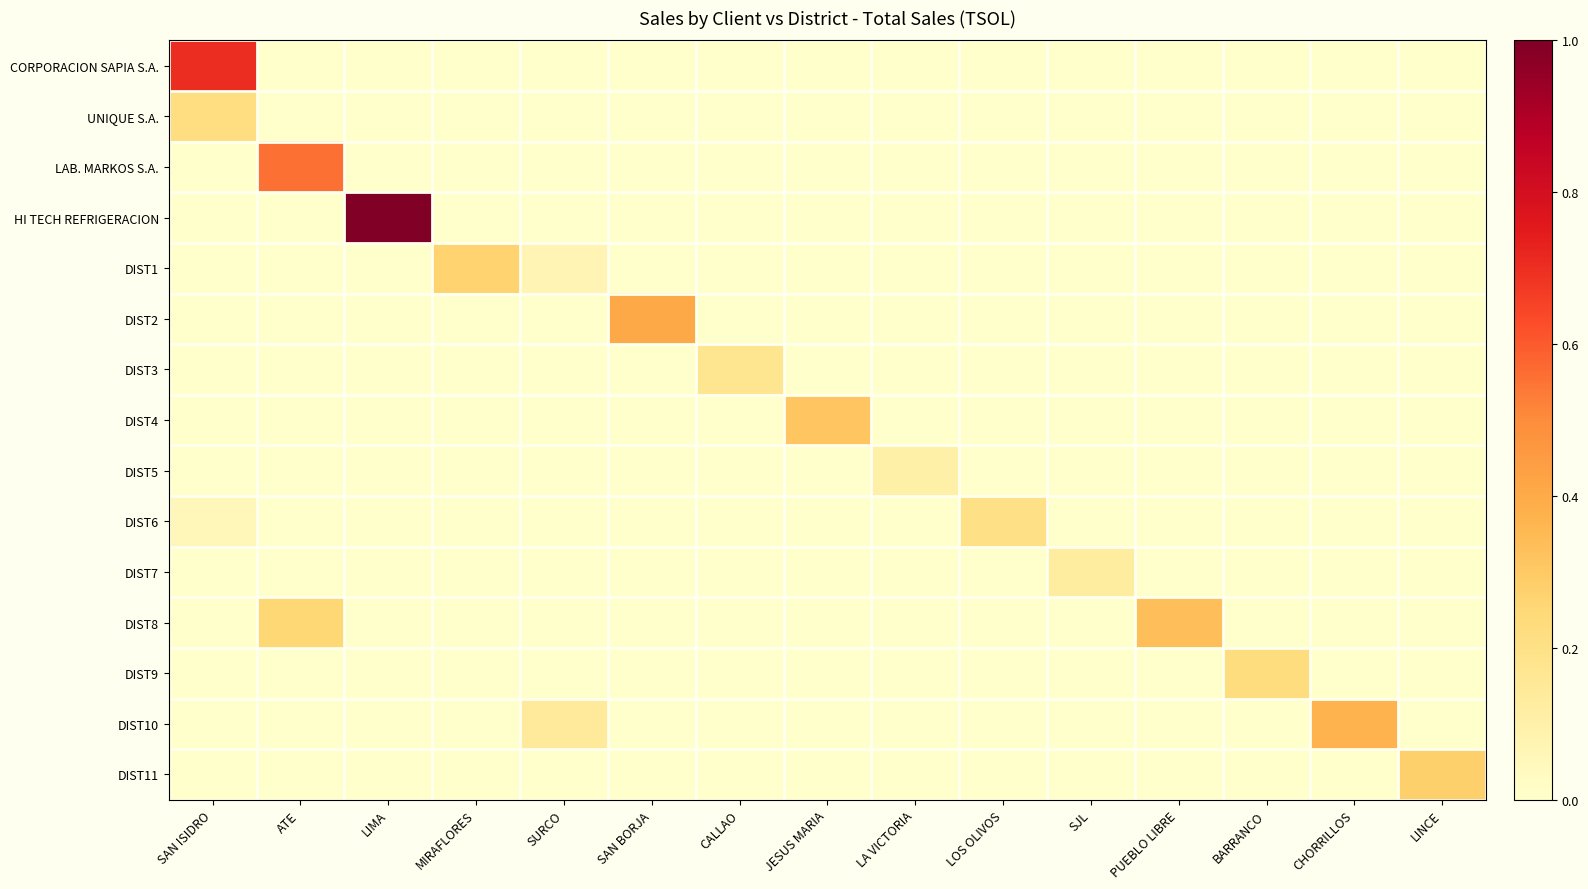

What is the total value across all series at MIRAFLORES?

0.3